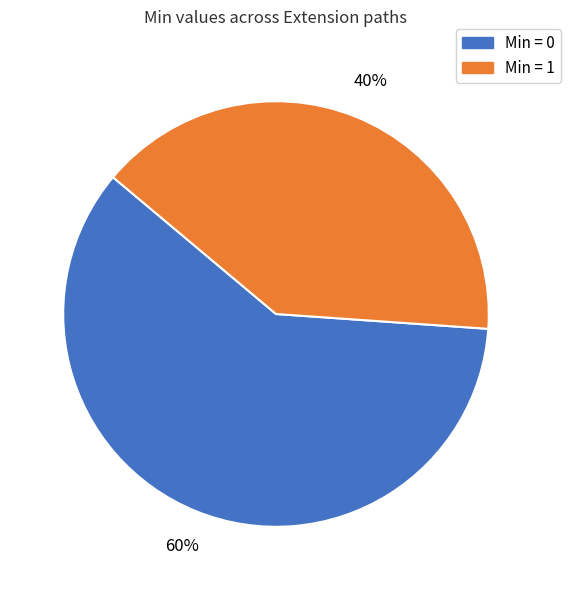

Is there a majority slice in this chart?

Yes